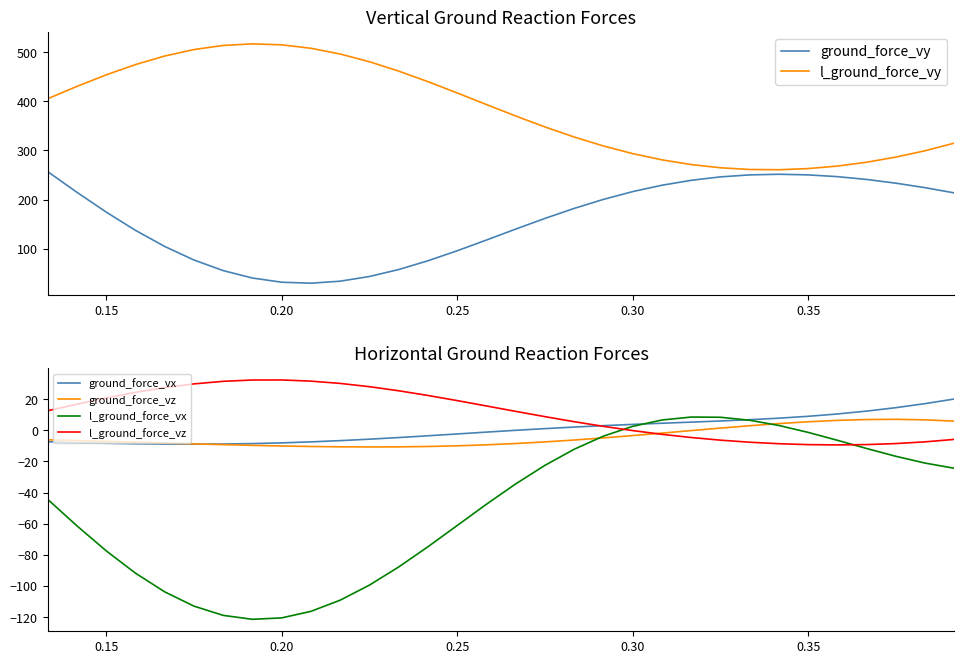

Which series has the largest total across all categories?

l_ground_force_vy